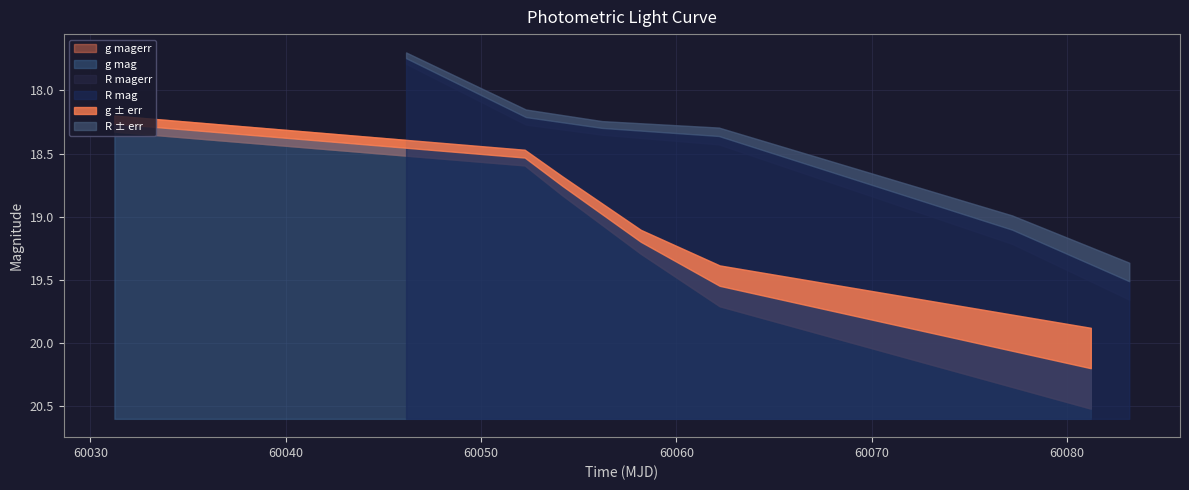

Is it true that g_mag equals 30.6 at 5?

False